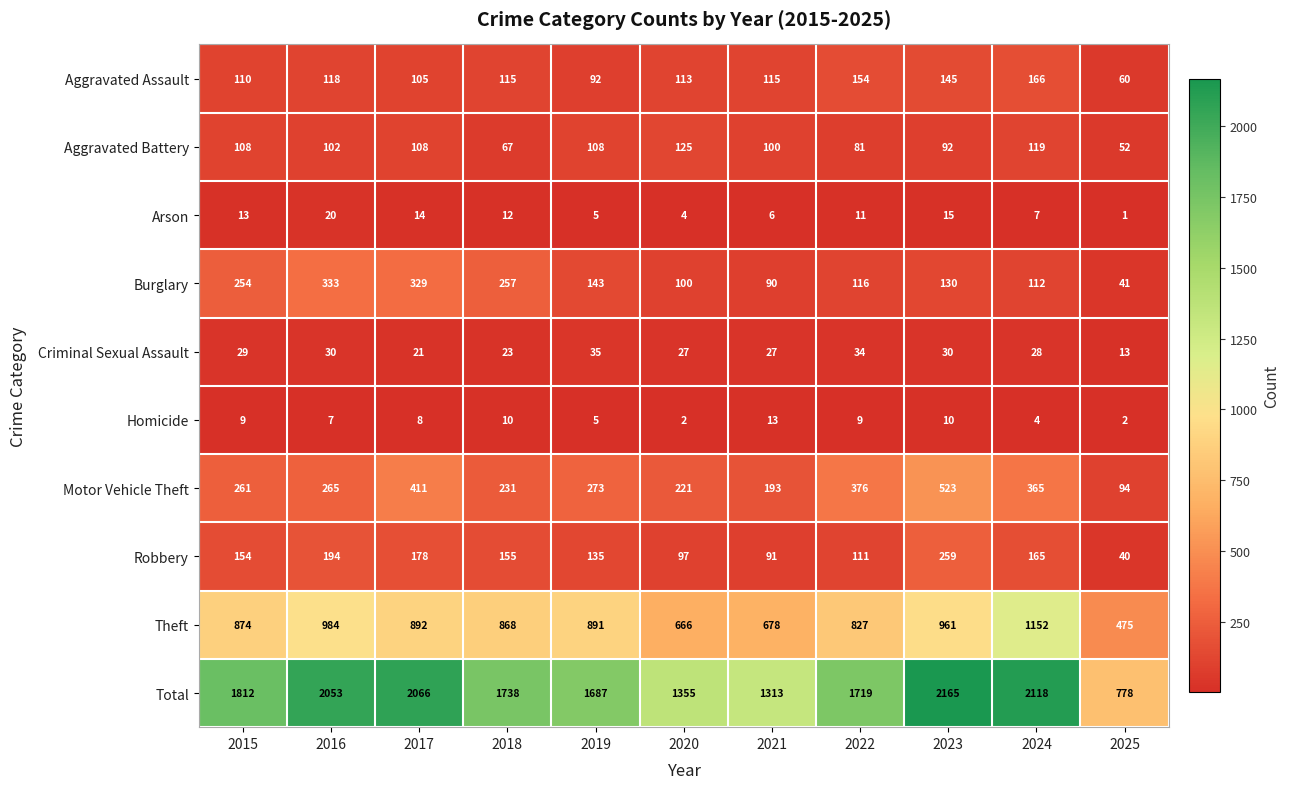

At which category is the sum across all series the highest?

2023